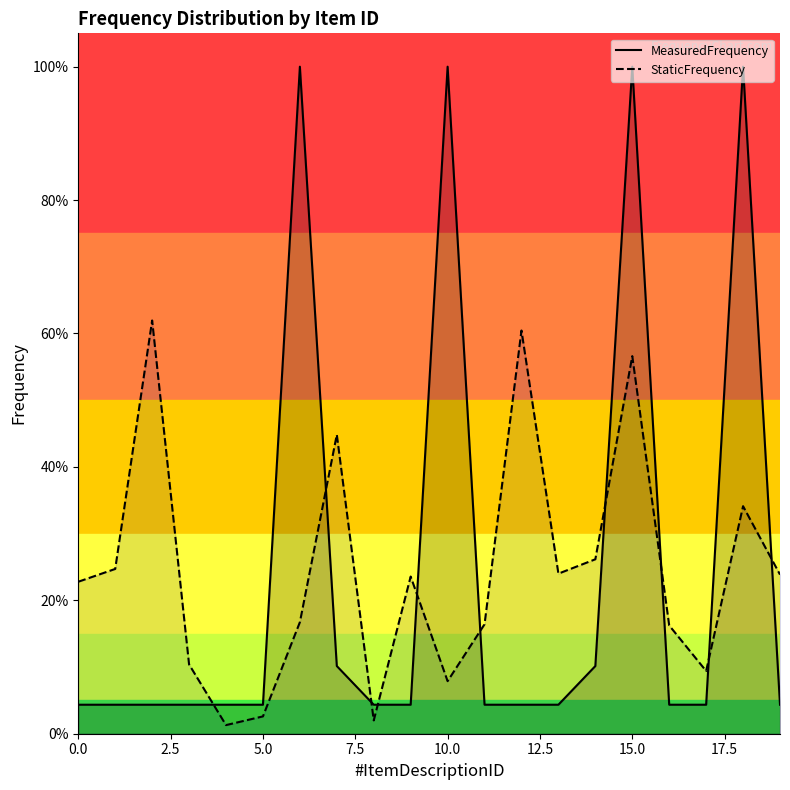

What are all the series names shown in the legend?

MeasuredFrequency, StaticFrequency